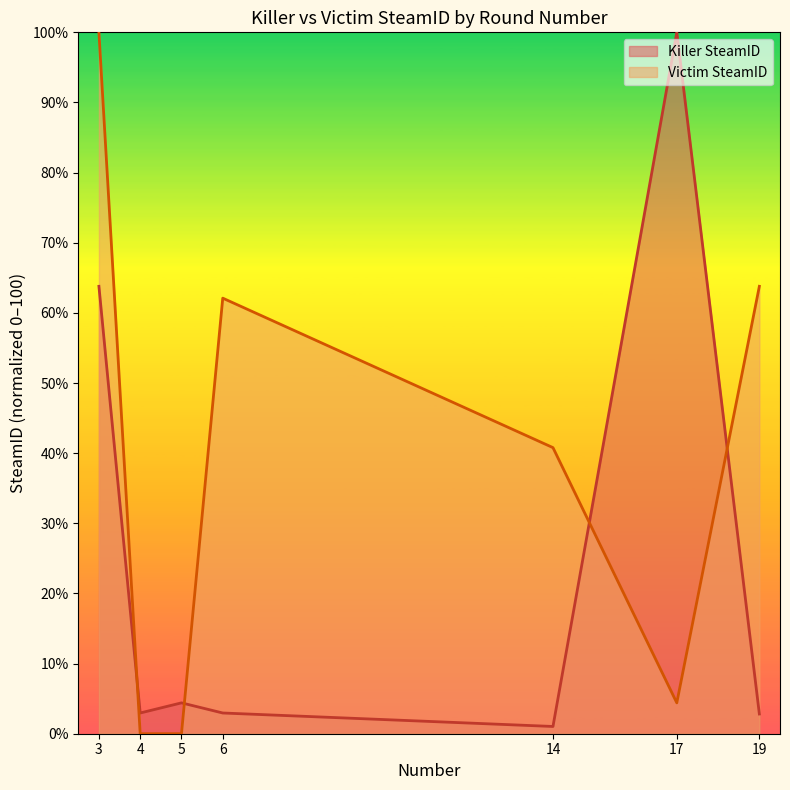

List the series in order of their overall mean, lowest first.

Killer SteamID, Victim SteamID